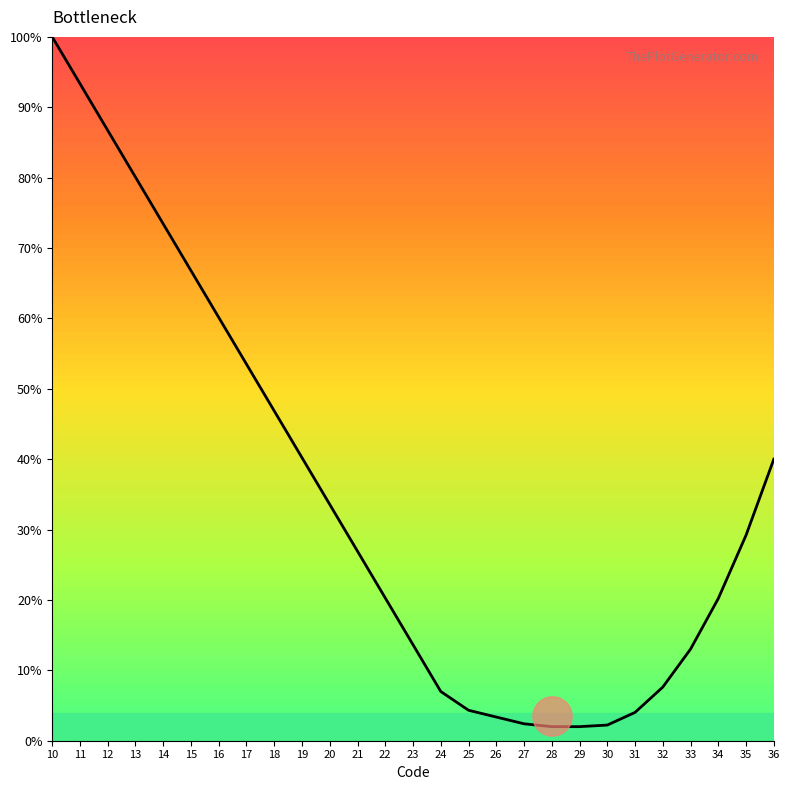

Which has a higher value, 10 or 21?

10